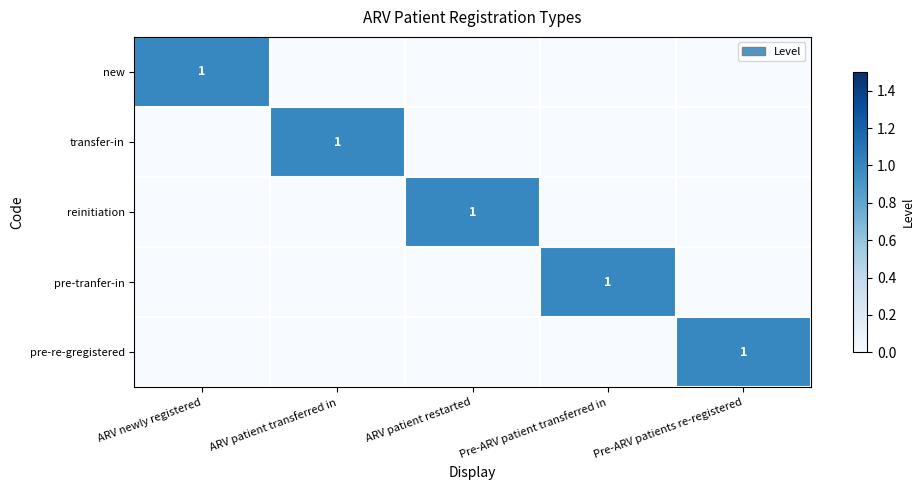

How many values in the transfer-in series exceed 0?

1